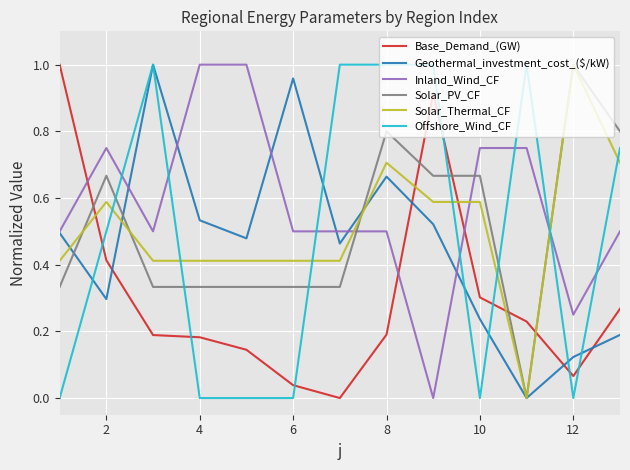

Which series has the largest total across all categories?

Inland_Wind_CF